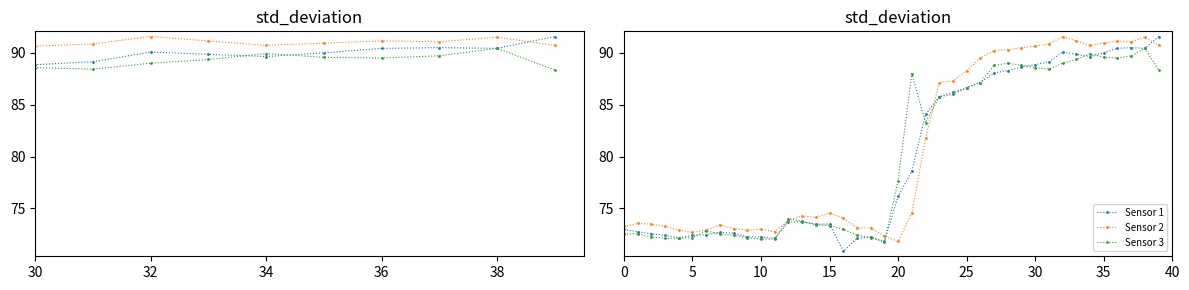

After their last crossing, which series has the higher values: Sensor 3 or Sensor 2?

Sensor 2